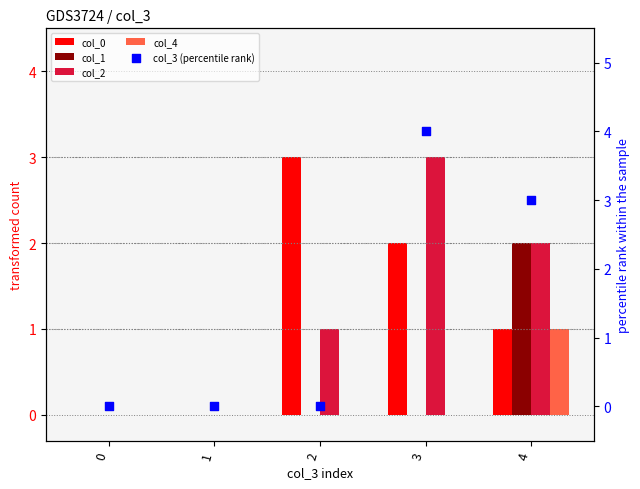

At how many categories does at least one series exceed 1?

3